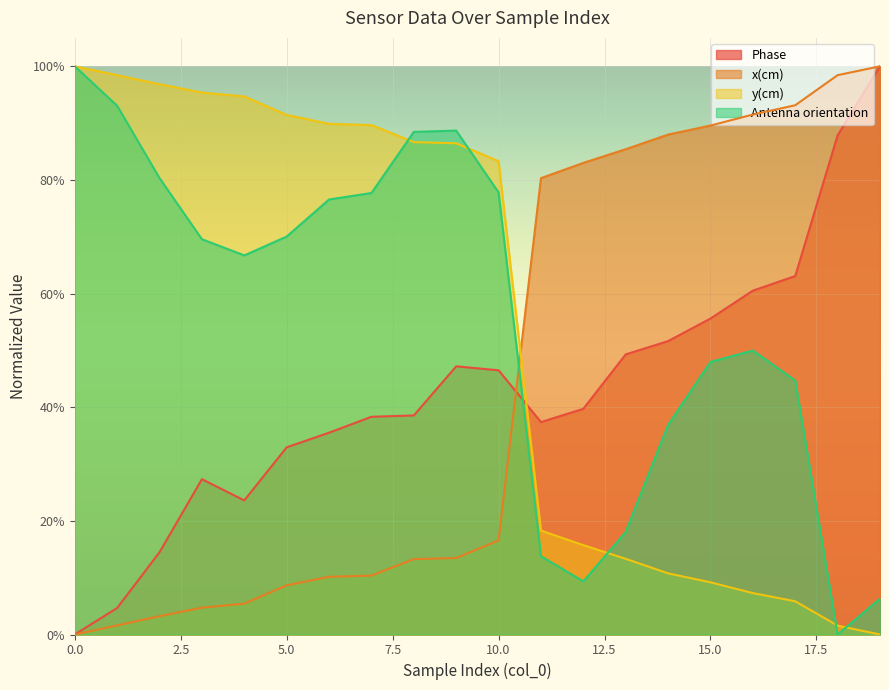

What is the difference between the y(cm) values at 8 and 3?

0.1